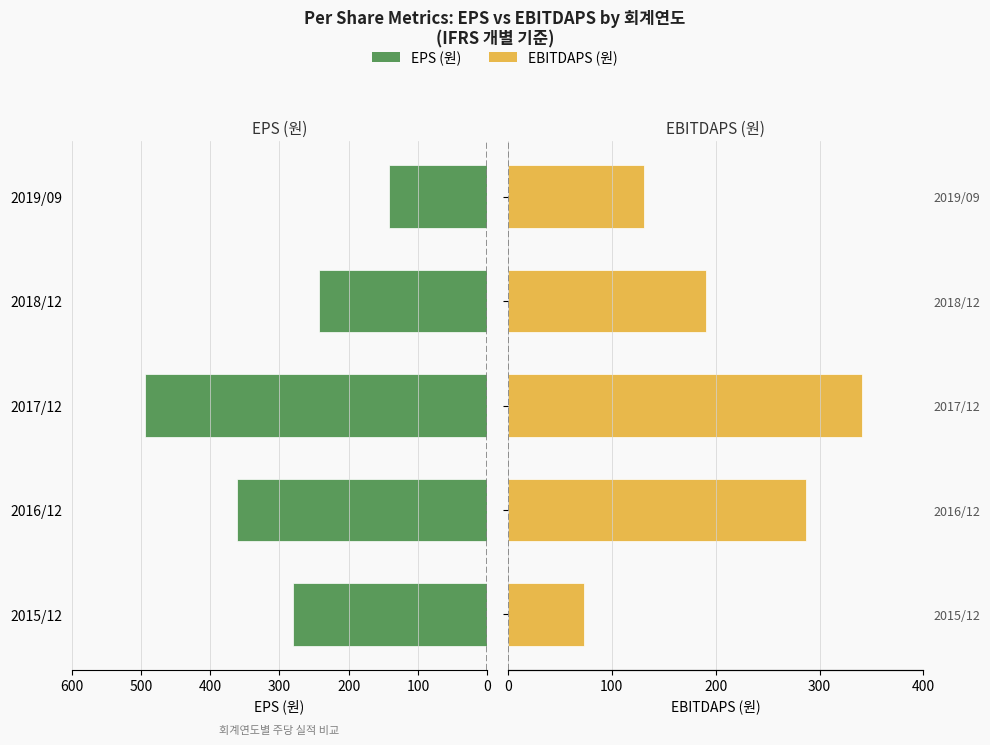

Which series has the largest total across all categories?

EPS (원)